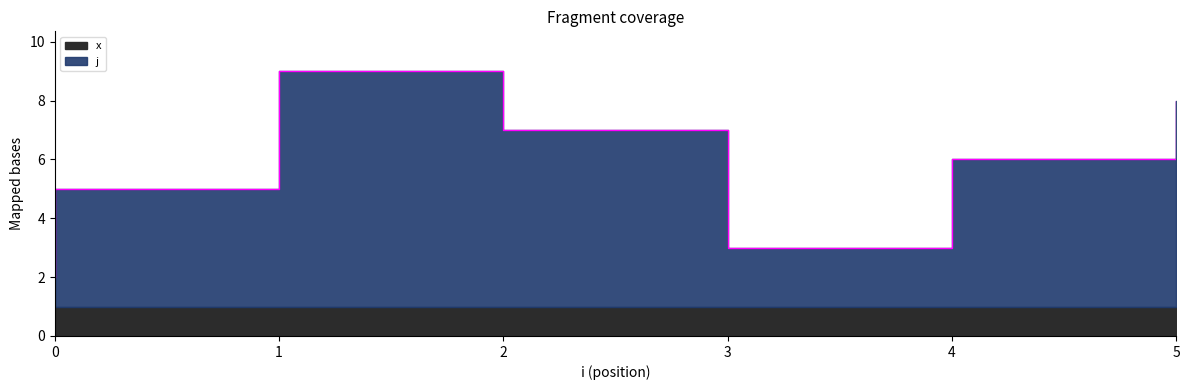

Where is the first local maximum?

1